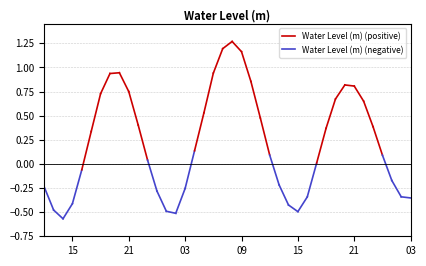

What is the label of the 4th point from the right?

2025-06-02 00:00:00